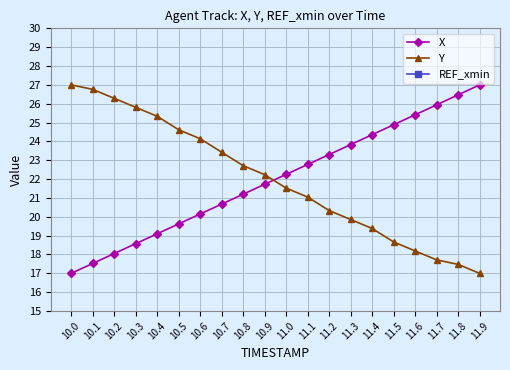

Reading left to right, extract all data points from this chart.

X: 17.0	17.5	18.0	18.6	19.1	19.6	20.1	20.7	21.2	21.7	22.3	22.8	23.3	23.8	24.4	24.9	25.4	25.9	26.5	27.0
Y: 27.0	26.8	26.3	25.8	25.3	24.6	24.1	23.4	22.7	22.2	21.5	21.0	20.3	19.9	19.4	18.7	18.2	17.7	17.5	17.0
REF_xmin: 0.5	0.5	0.5	0.5	0.5	0.5	0.5	0.5	0.5	0.5	0.5	0.5	0.5	0.5	0.5	0.5	0.5	0.5	0.5	0.5